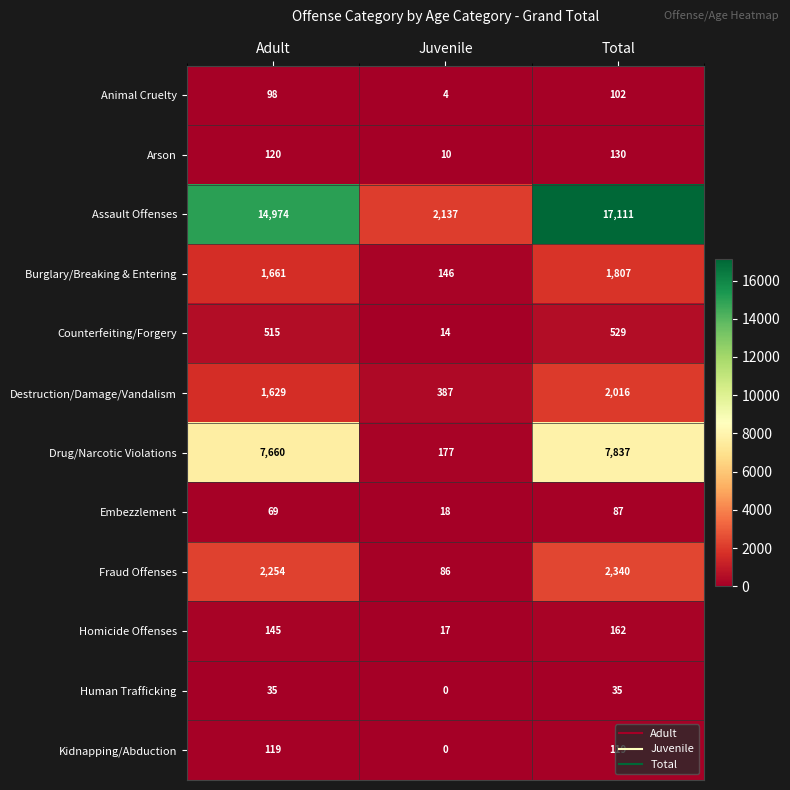

How many values in the Burglary/Breaking & Entering series are below 1661?

1